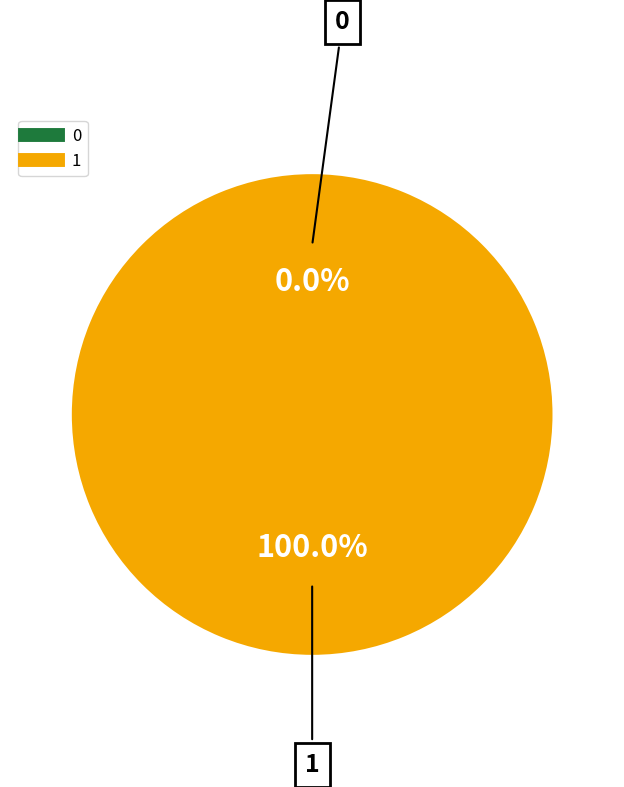

To the nearest percent, what is the difference between the largest and smallest slice percentages?

100%